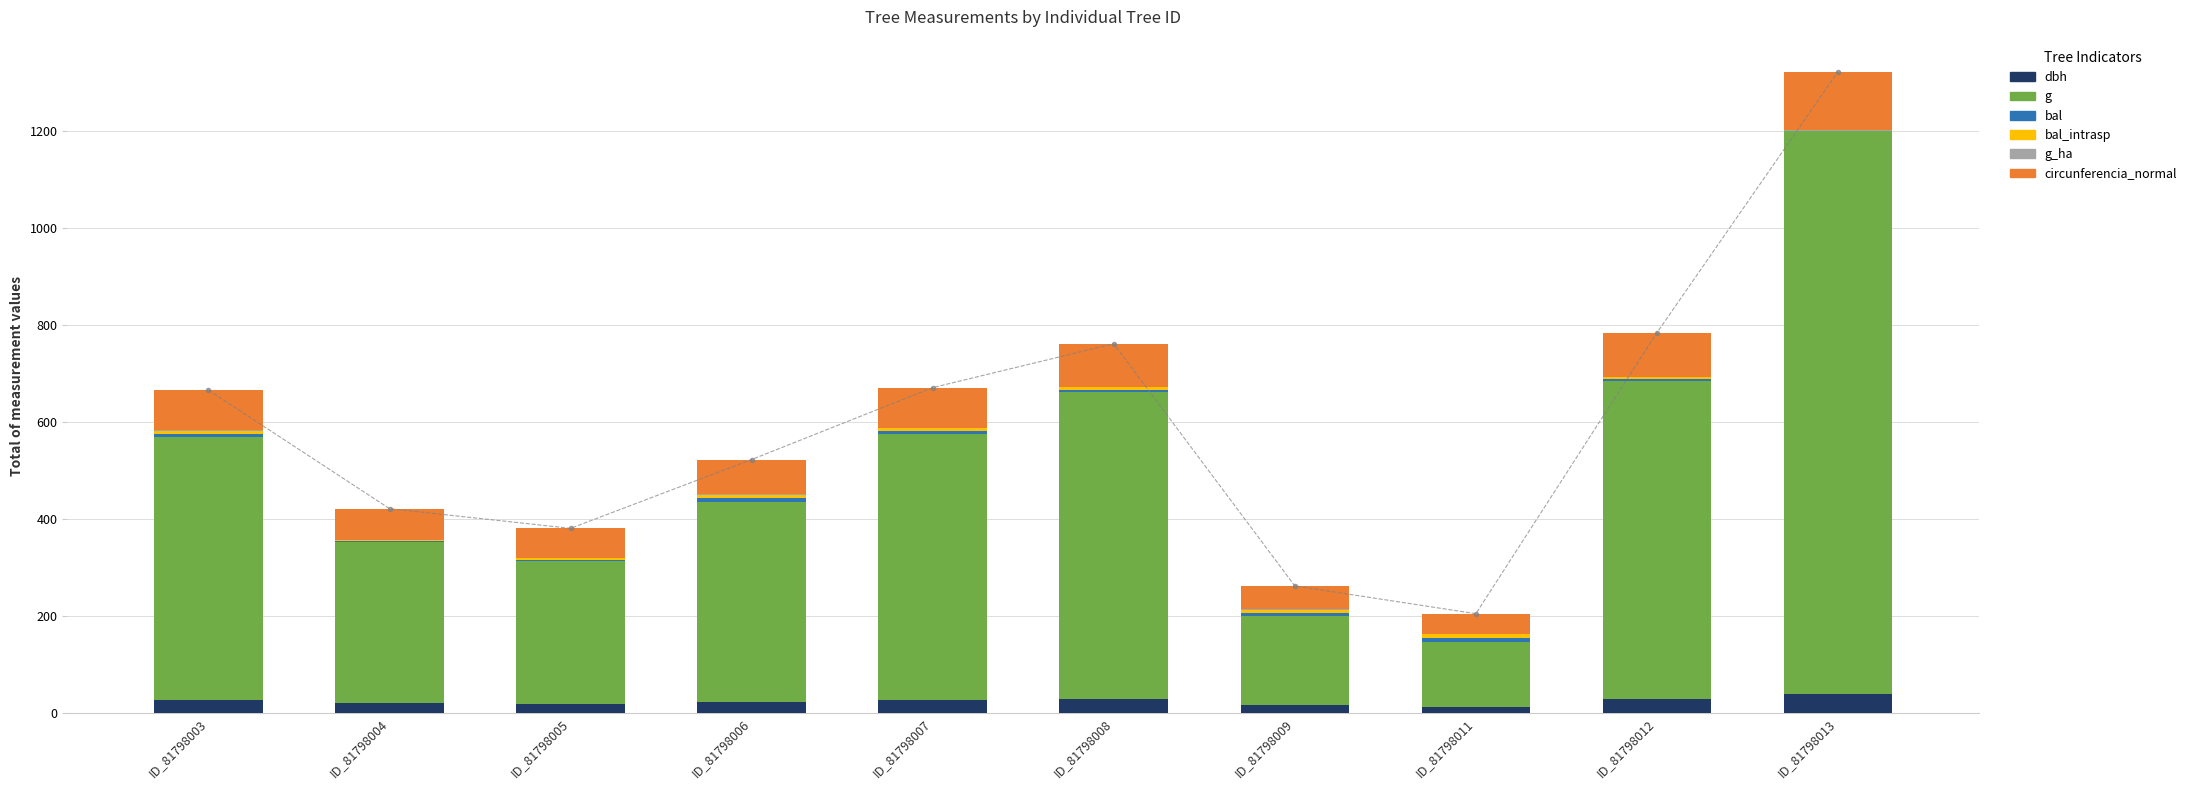

Between ID_81798006 and ID_81798004, which is larger?

ID_81798006